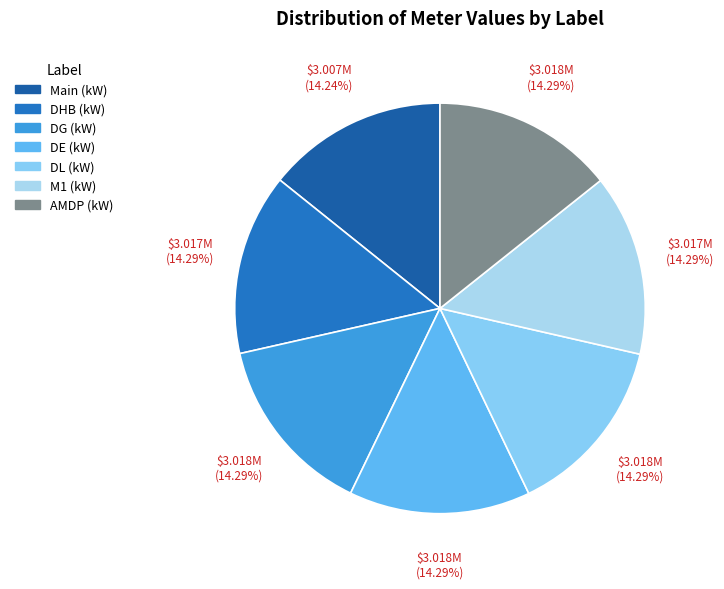

What is the total percentage of AMDP (kW) and DG (kW)?

28.6%